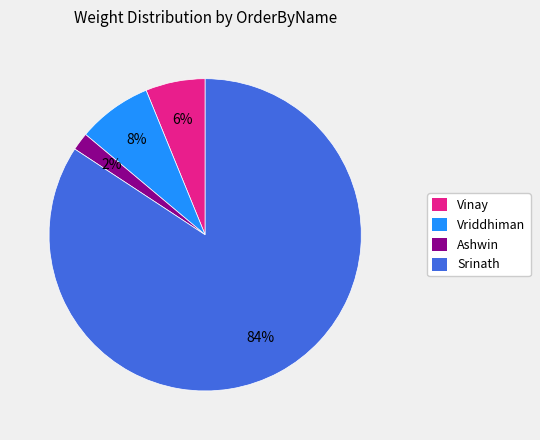

Is Srinath the majority of the pie?

Yes